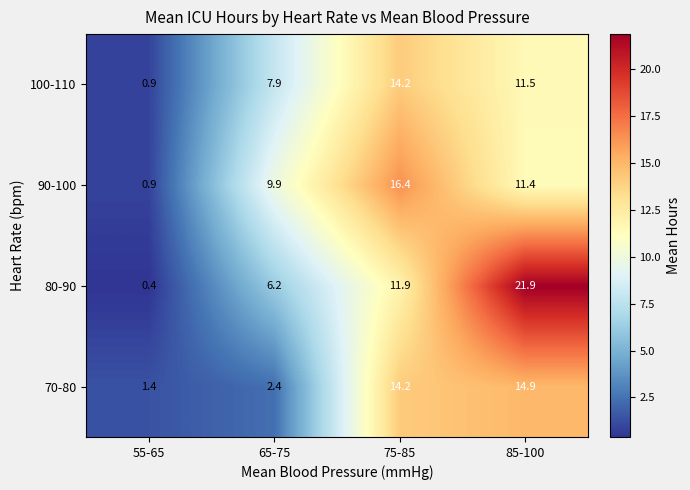

Reading right to left, transcribe all the data shown in this chart.

100-110: 85-100=11.5	75-85=14.2	65-75=7.9	55-65=0.9
90-100: 85-100=11.4	75-85=16.4	65-75=9.9	55-65=0.9
80-90: 85-100=21.9	75-85=11.9	65-75=6.2	55-65=0.4
70-80: 85-100=14.9	75-85=14.2	65-75=2.4	55-65=1.4